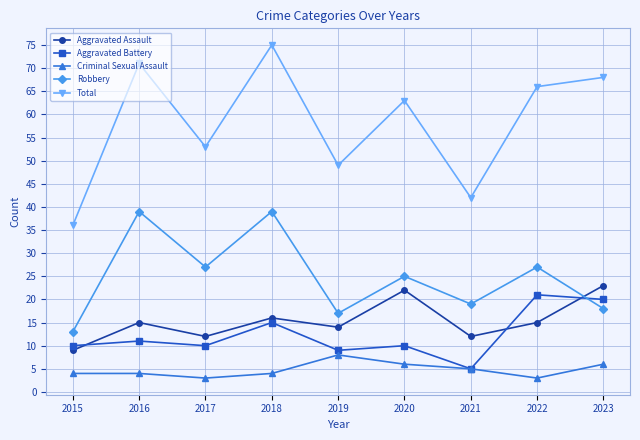

Reading left to right, what are all the values shown in this chart?

Aggravated Assault: 9	15	12	16	14	22	12	15	23
Aggravated Battery: 10	11	10	15	9	10	5	21	20
Criminal Sexual Assault: 4	4	3	4	8	6	5	3	6
Robbery: 13	39	27	39	17	25	19	27	18
Total: 36	71	53	75	49	63	42	66	68